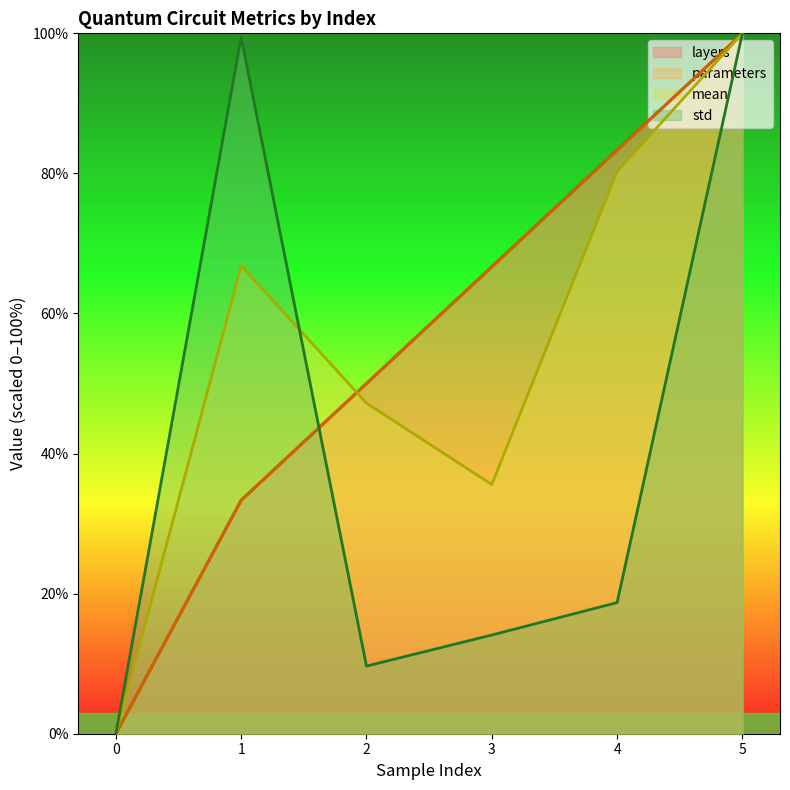

Where do std and mean first cross each other?

1 and 2